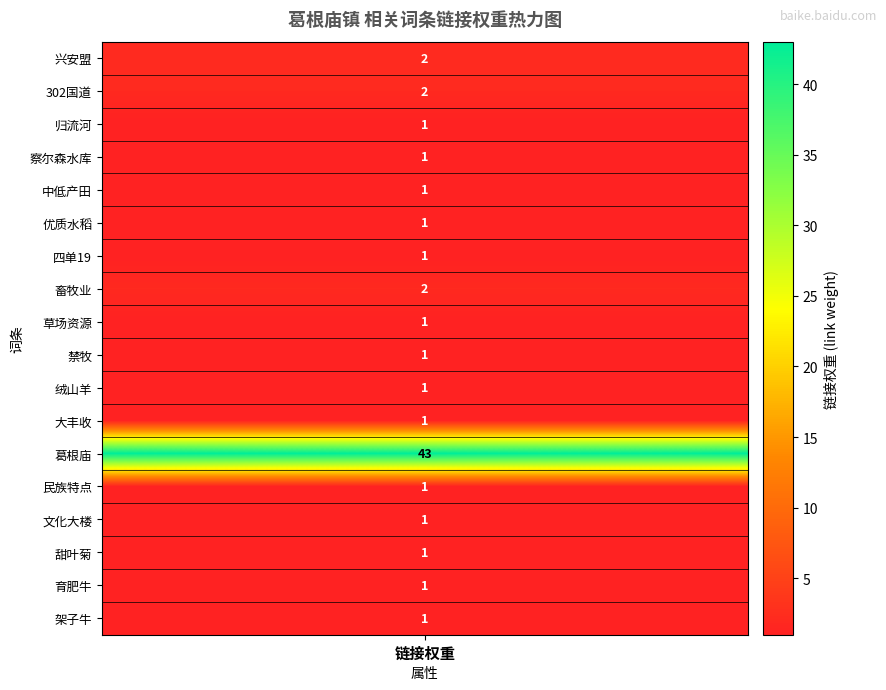

The chart shows a value of 1 at 架子牛. True or false?

False